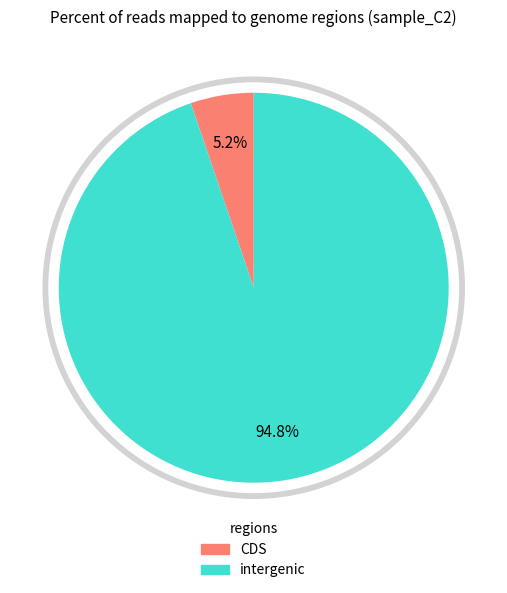

Is it true that 17 is 19% of the pie?

False